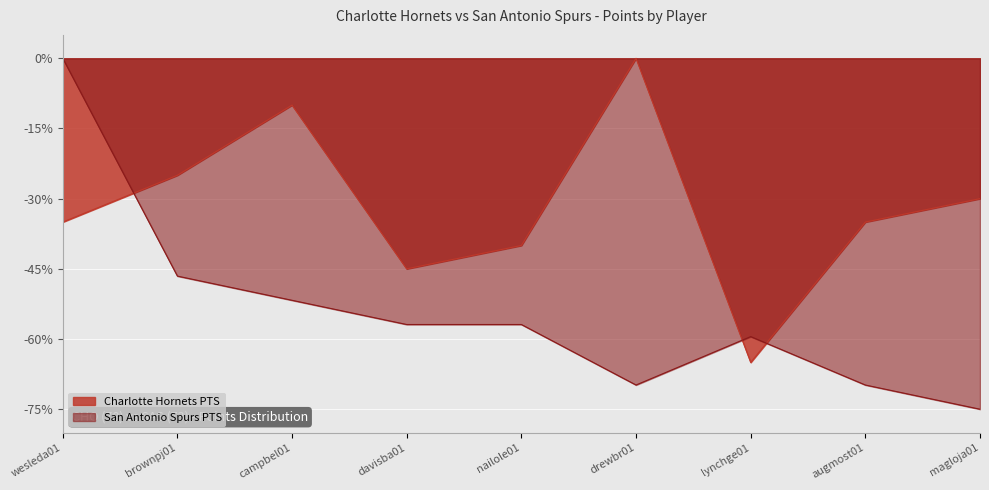

True or false: San Antonio Spurs PTS and Charlotte Hornets PTS cross at least once.

True